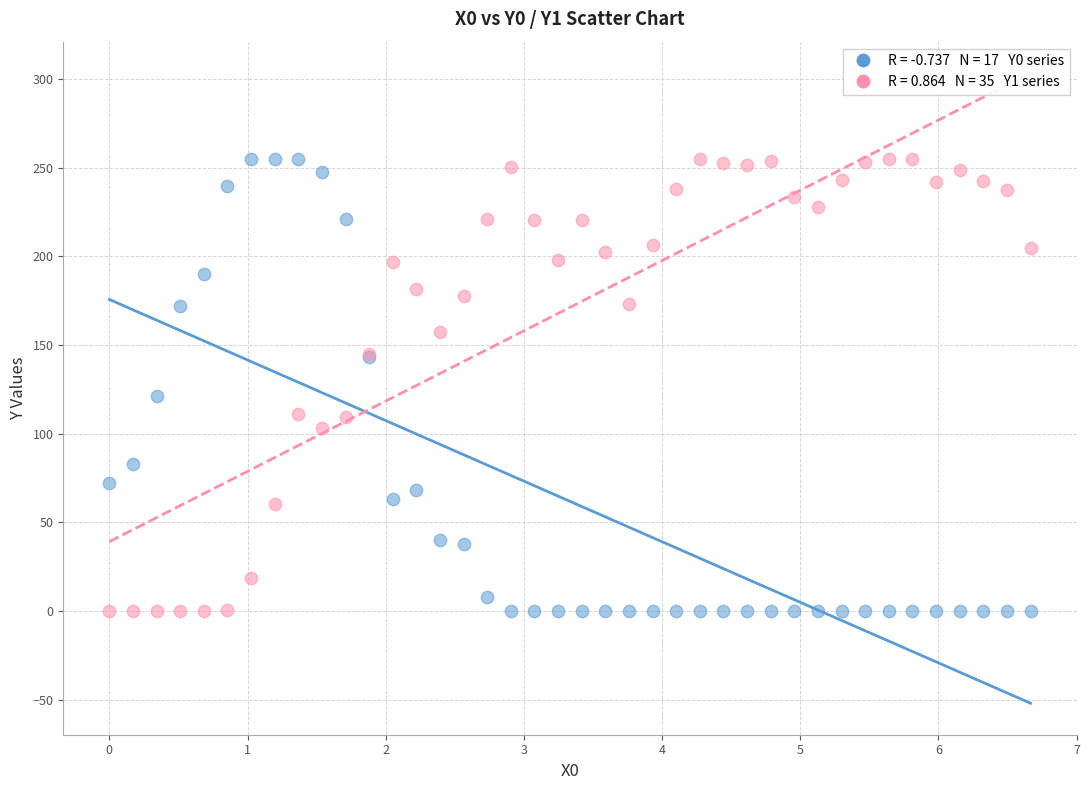

Across all series, what Y value is closest to 127?

121.0